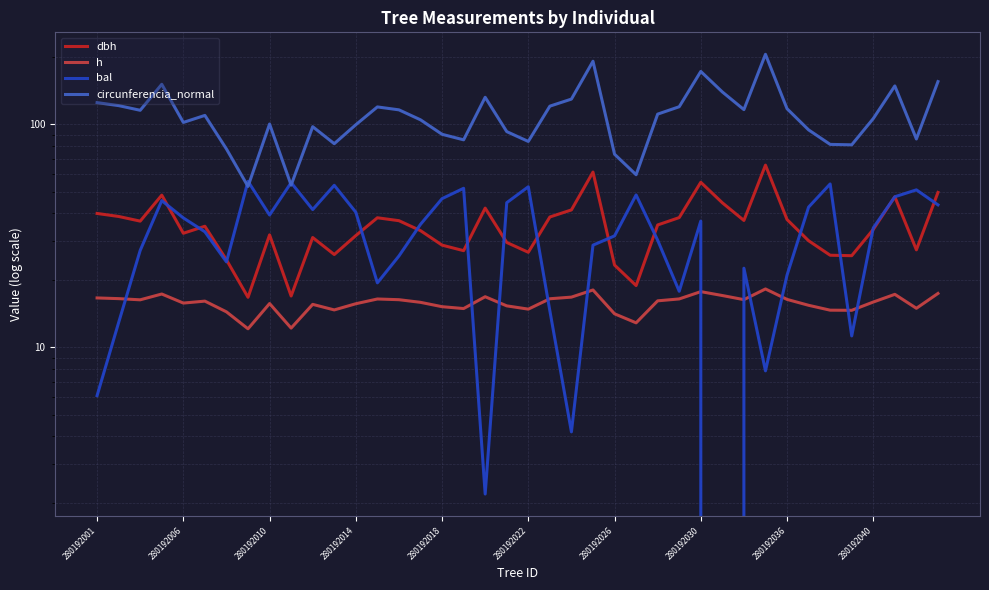

Between 280192040 and 18, which series saw the biggest shift?

circunferencia_normal